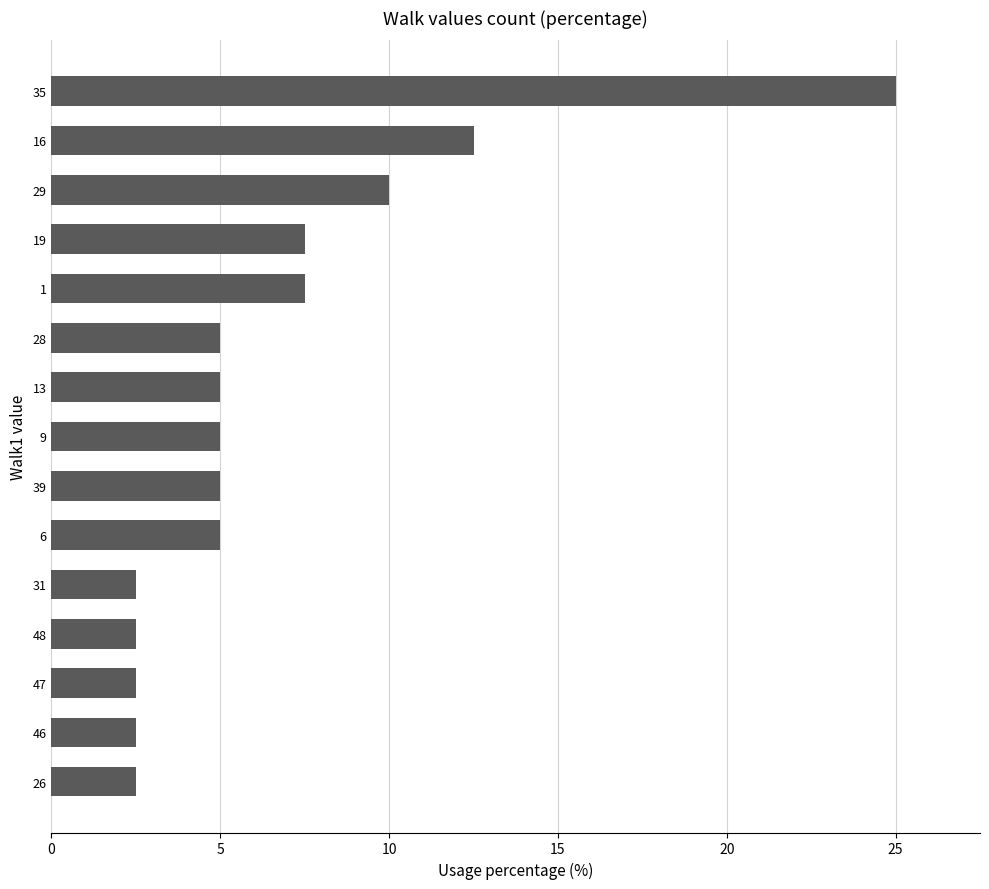

What is the minimum value shown in the chart?

2.5